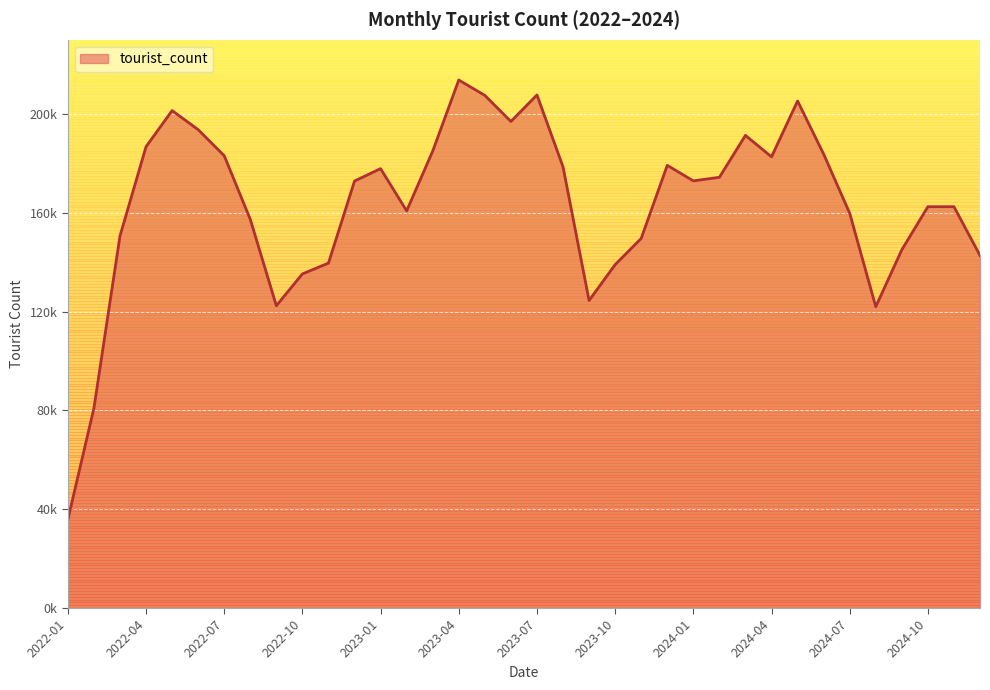

True or false: there are more than 1 points higher than both neighbors.

True